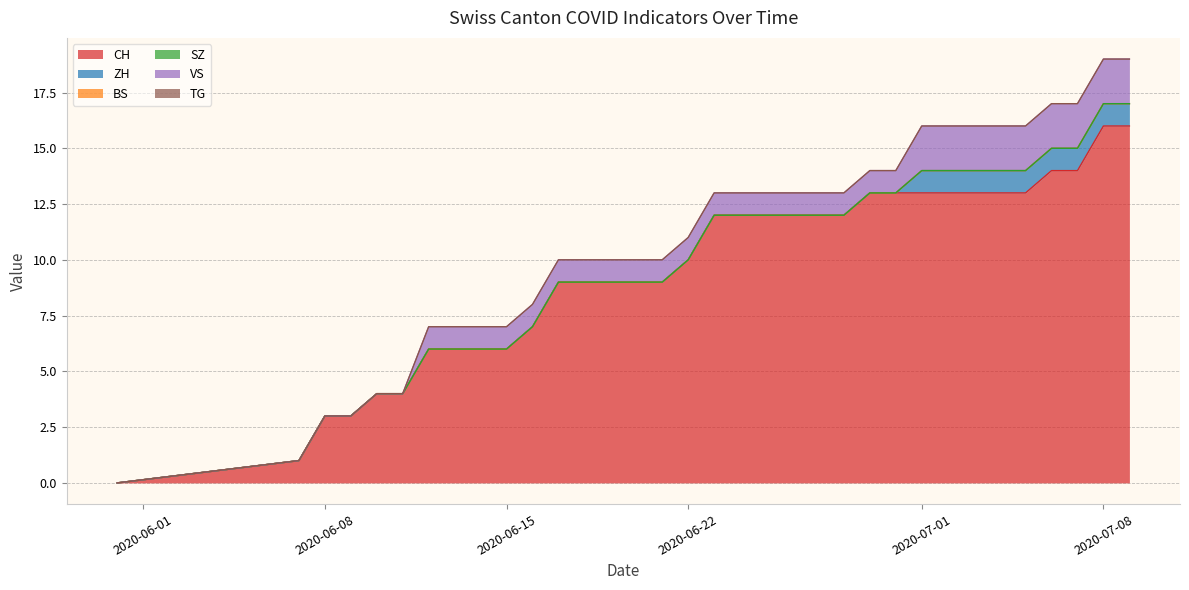

True or false: BS and ZH cross at least once.

False